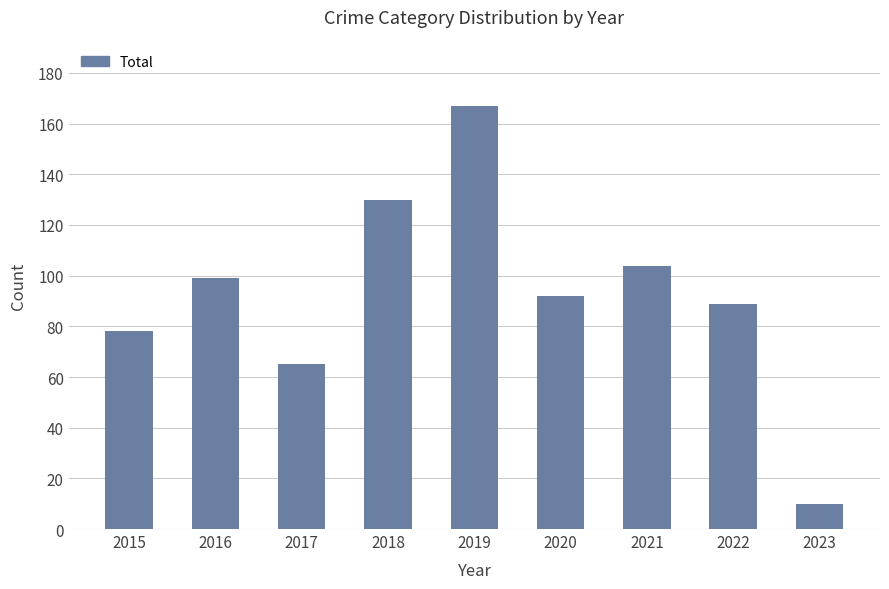

True or false: the data shows 99 at 2016.

True